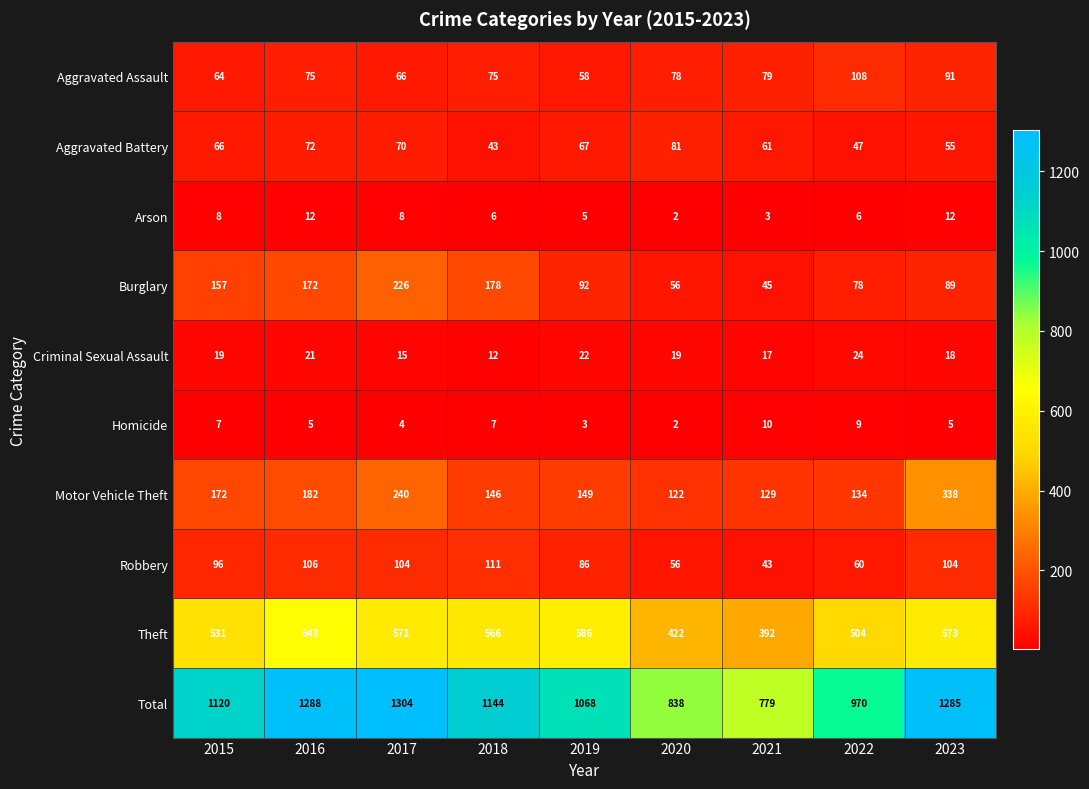

The Homicide series shows 5 at 2019. True or false?

False